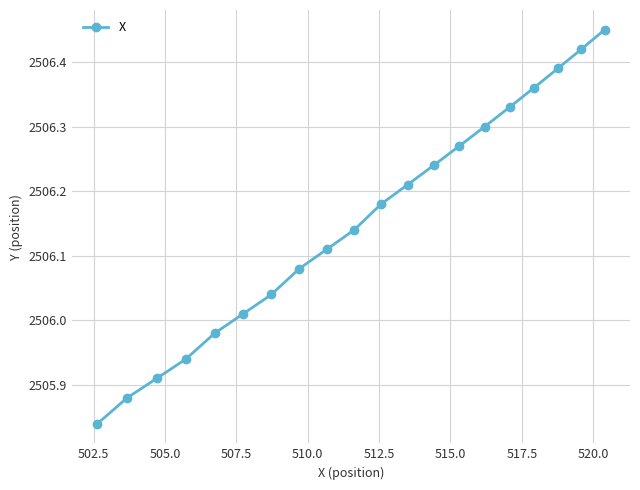

What is the difference between the second highest and second lowest values?

0.5